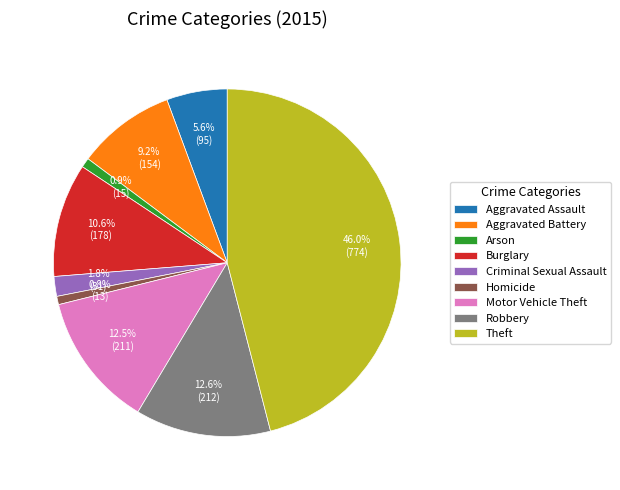

Do Robbery and Homicide together represent more than half of the pie?

No